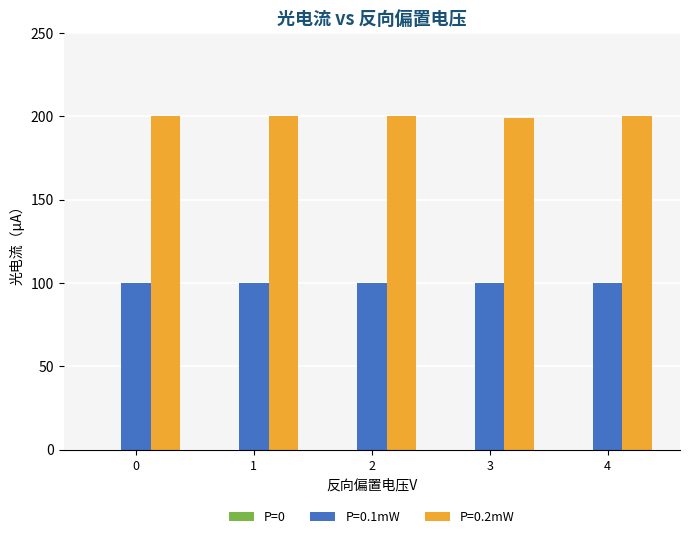

Rank the series by their average value, from highest to lowest.

P=0.2mW, P=0.1mW